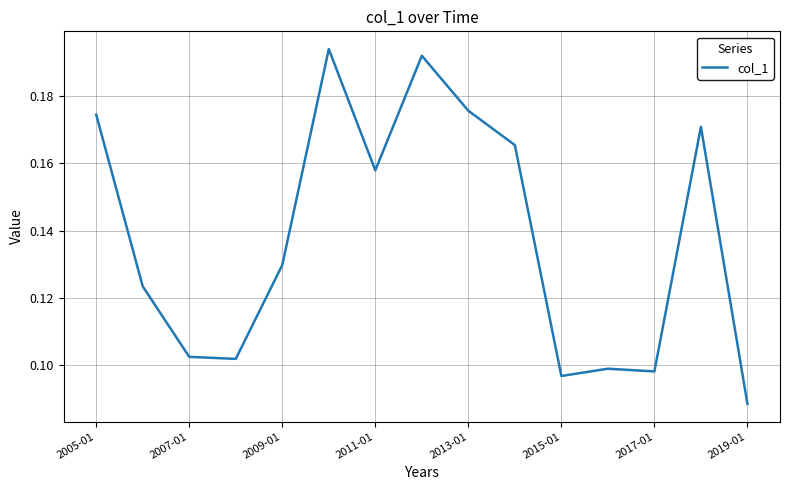

At which category does the chart reach its minimum across all series?

2019-01